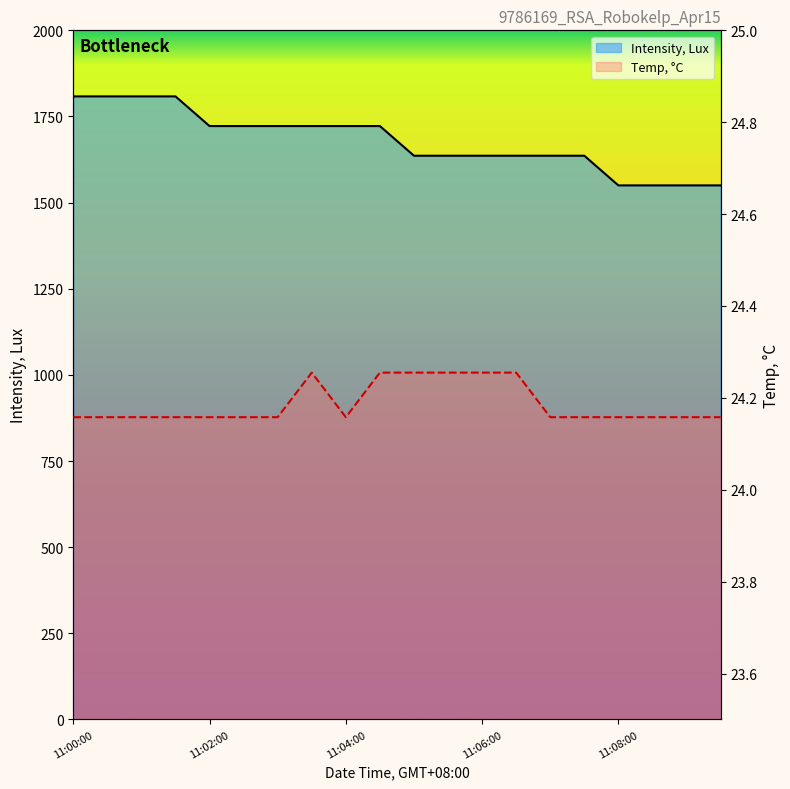

The value of Intensity, Lux at 5 is 1201.1. True or false?

False